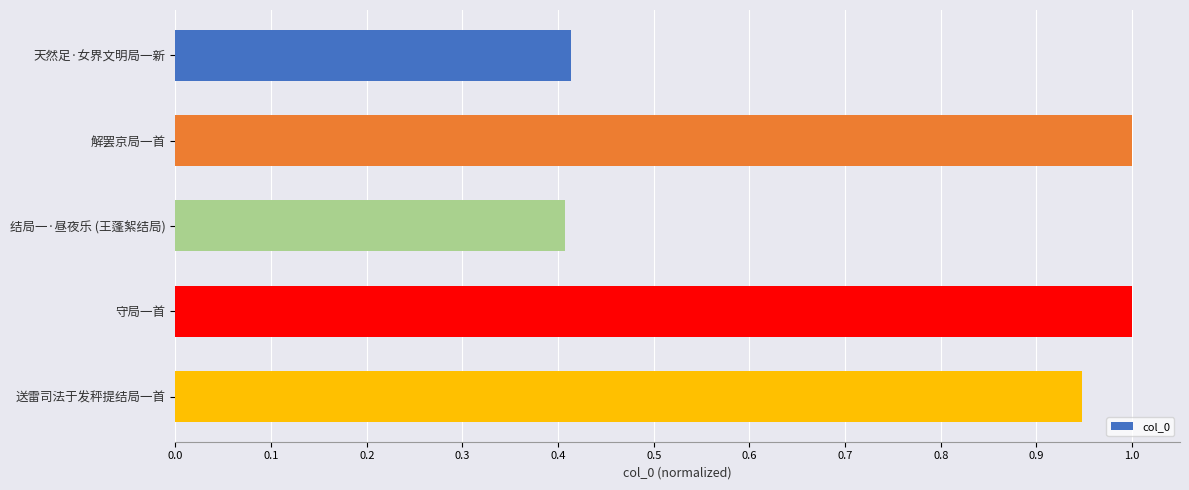

Is it true that the value at 结局一·昼夜乐 (王蓬絮结局) is 0.3?

False